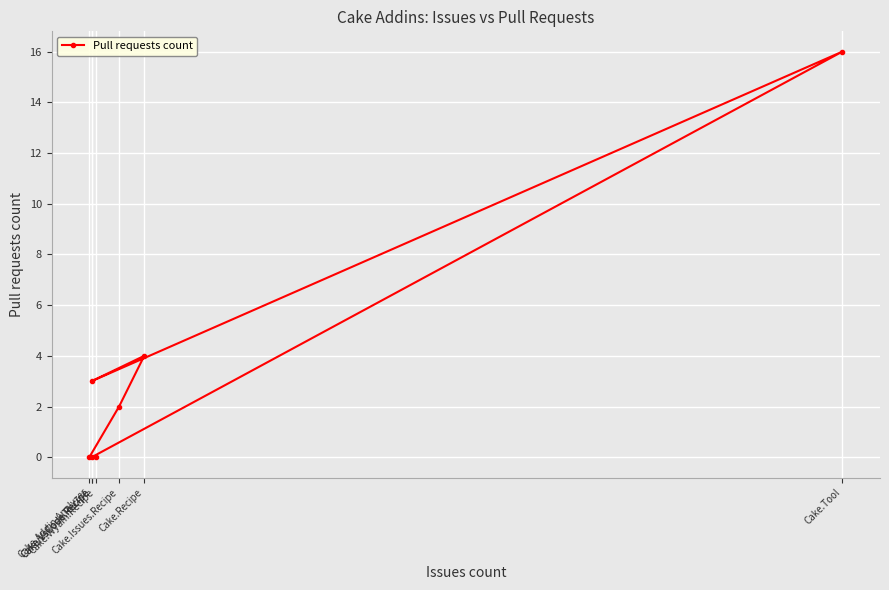

How many series are shown in this chart?

1